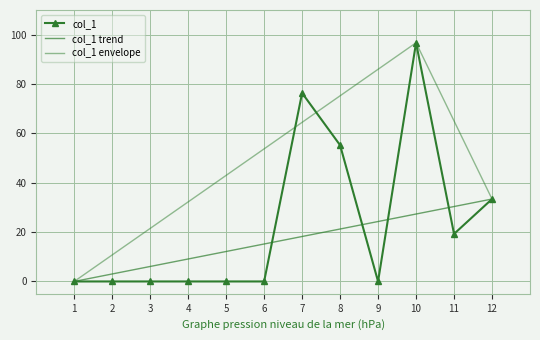

Which category has the highest value across all series?

10